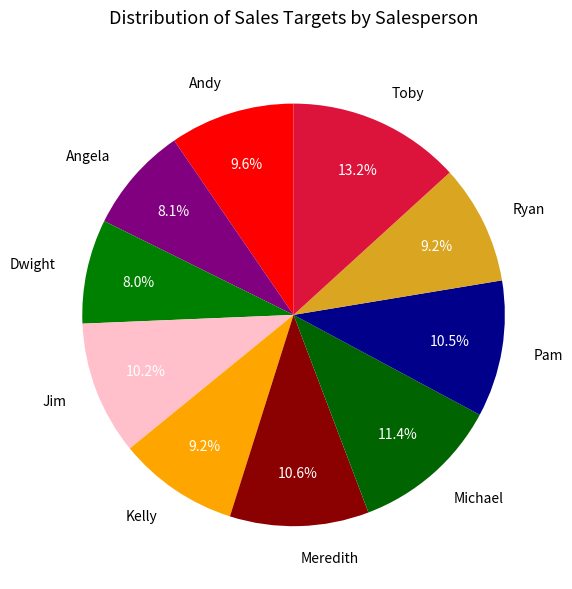

The Pam slice represents 1% of the pie. True or false?

False